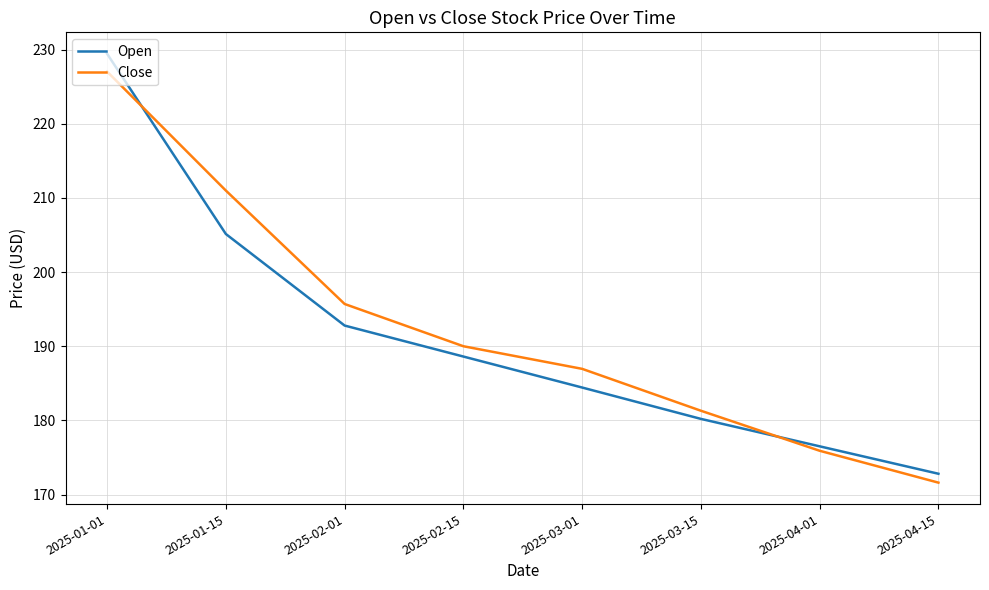

What is the difference between the highest and lowest values at 2025-04-15?

1.2